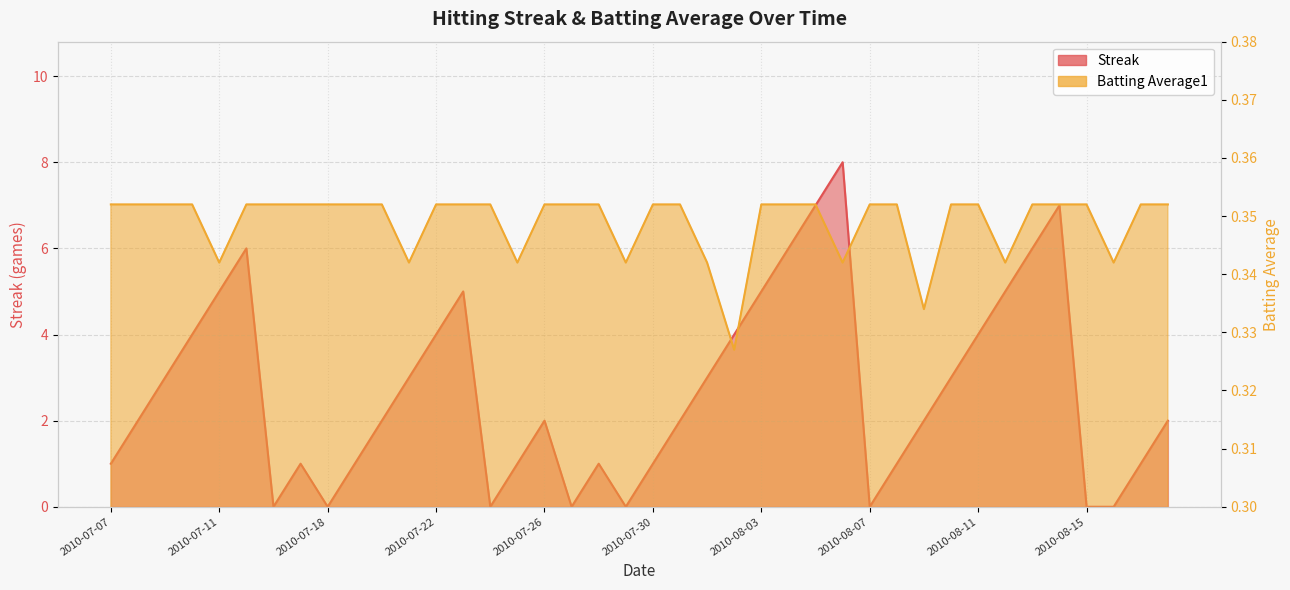

Rank the series at 2010-08-13 from highest to lowest value.

Streak, Batting Average1